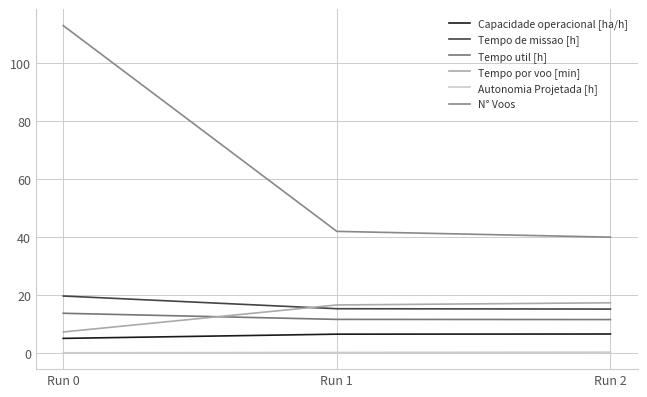

Does the chart have visible grid lines?

Yes